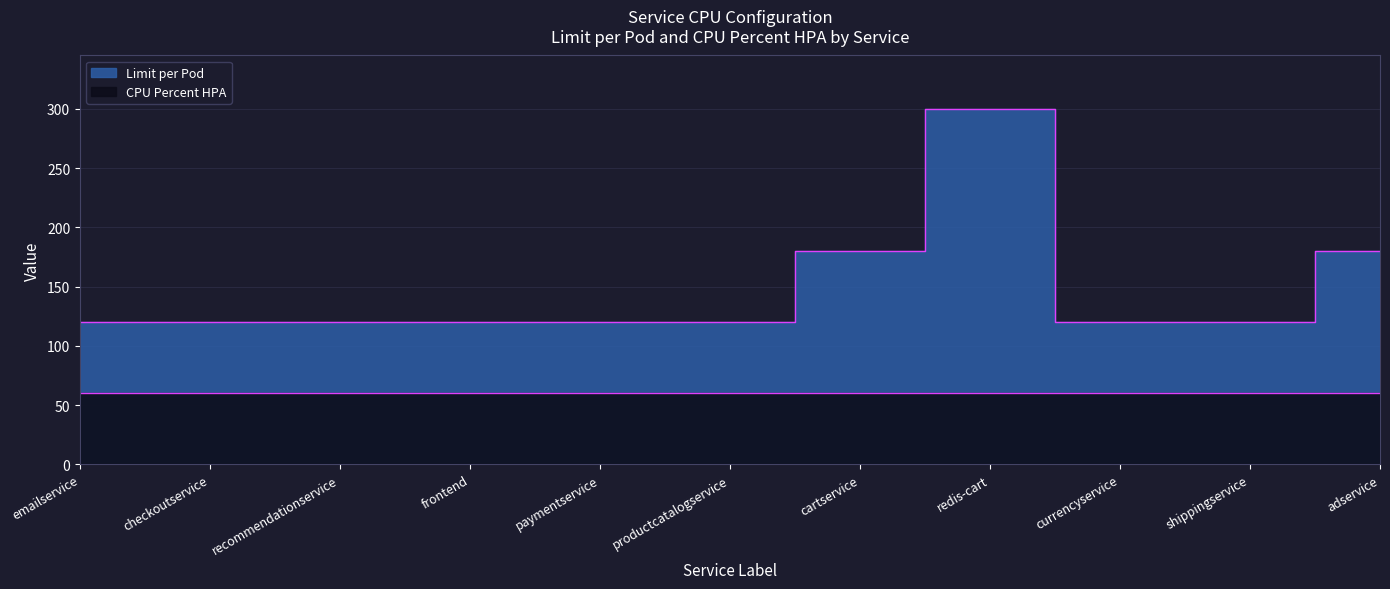

What is the label of the 8th point from the right?

frontend